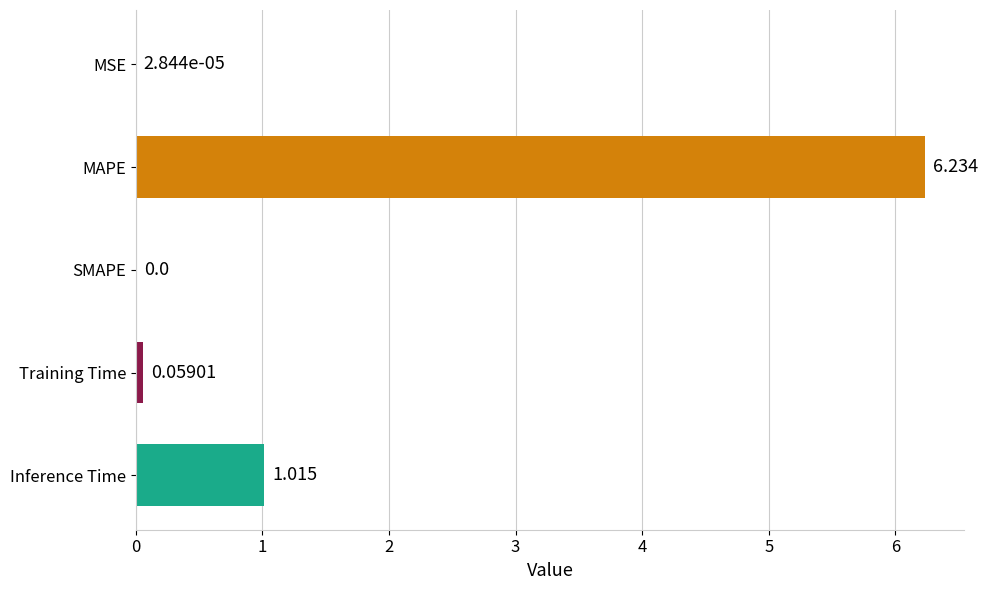

Where is the data nearest to the value 3?

Inference Time